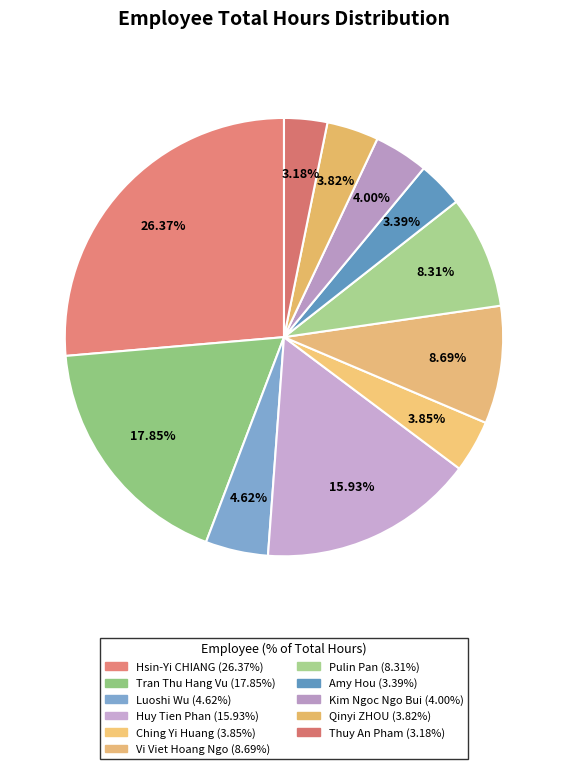

What is the ratio of the value at Tran Thu Hang Vu to the value at Pulin Pan?

2.1